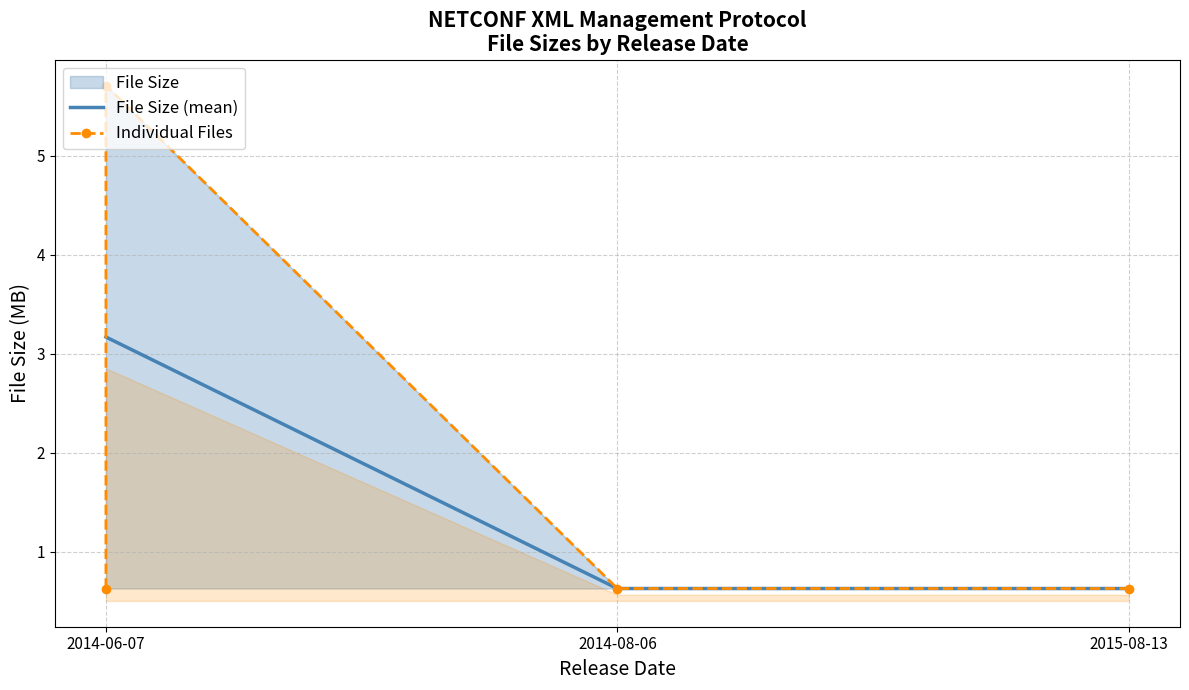

Is it true that the value at 2014-08-06 is 0.6?

True